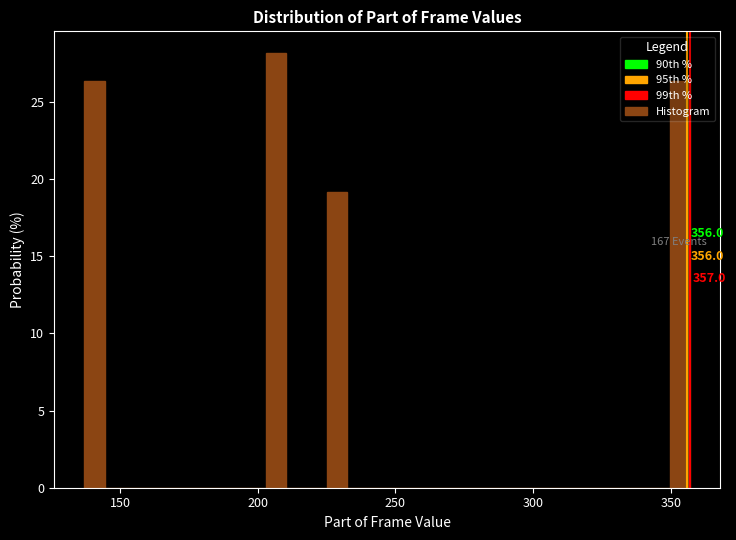

Read against the x-axis, roughly where is the centre of the tallest bar?

205